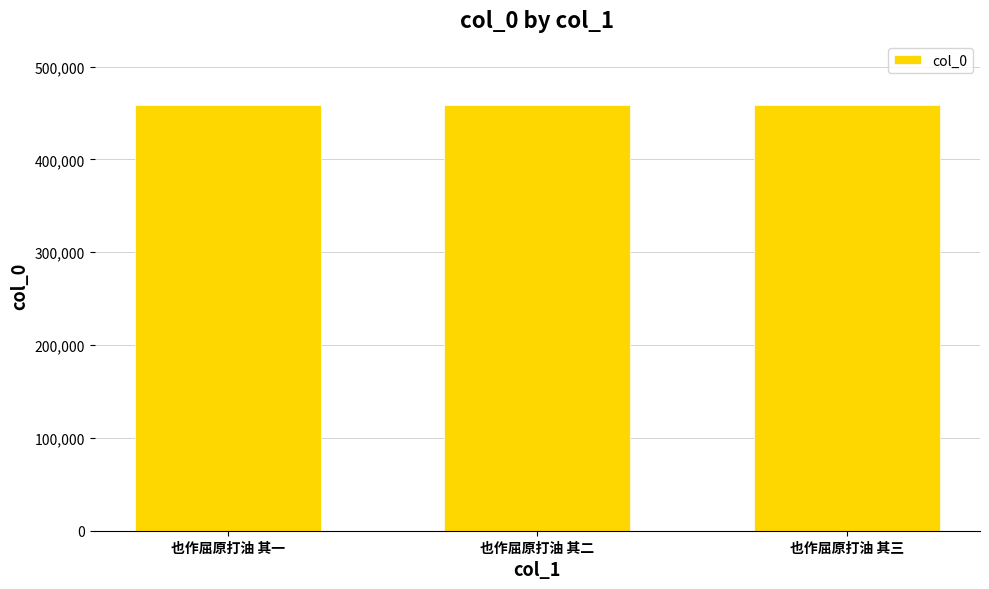

What is the minimum value shown in the chart?

458863